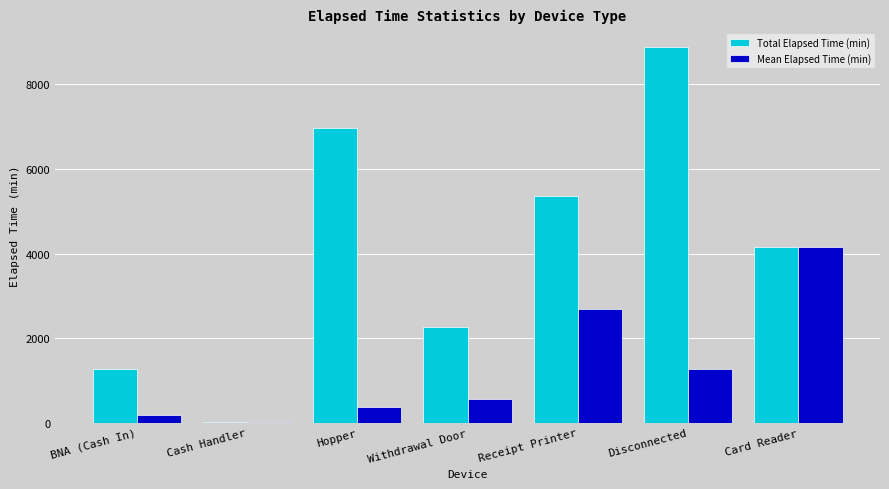

What is the sum of the Total Elapsed Time (min) values at Withdrawal Door and Card Reader?

6420